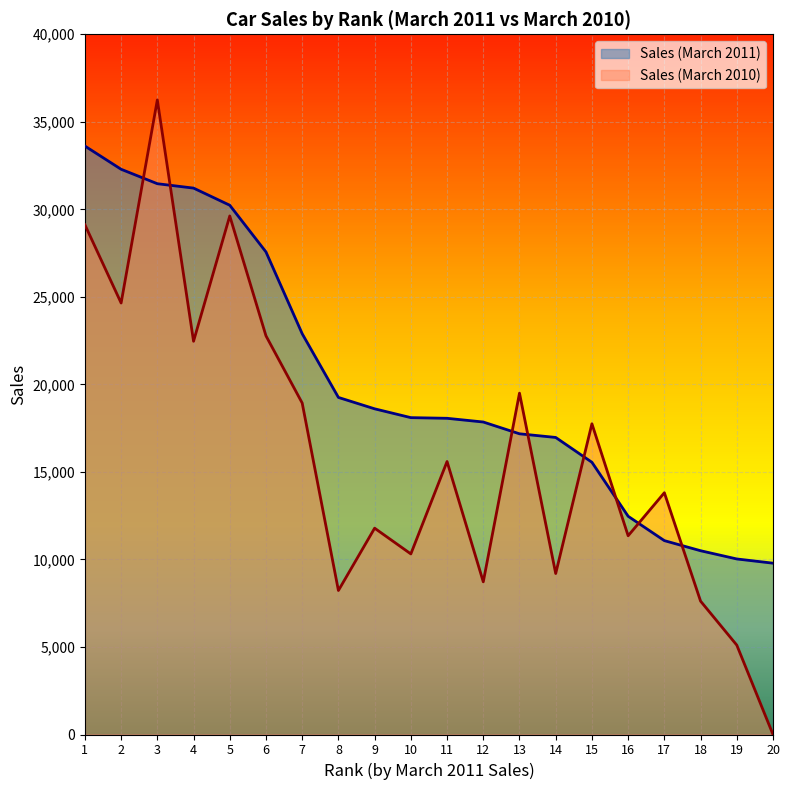

Which label corresponds to the smallest value in the chart?

20